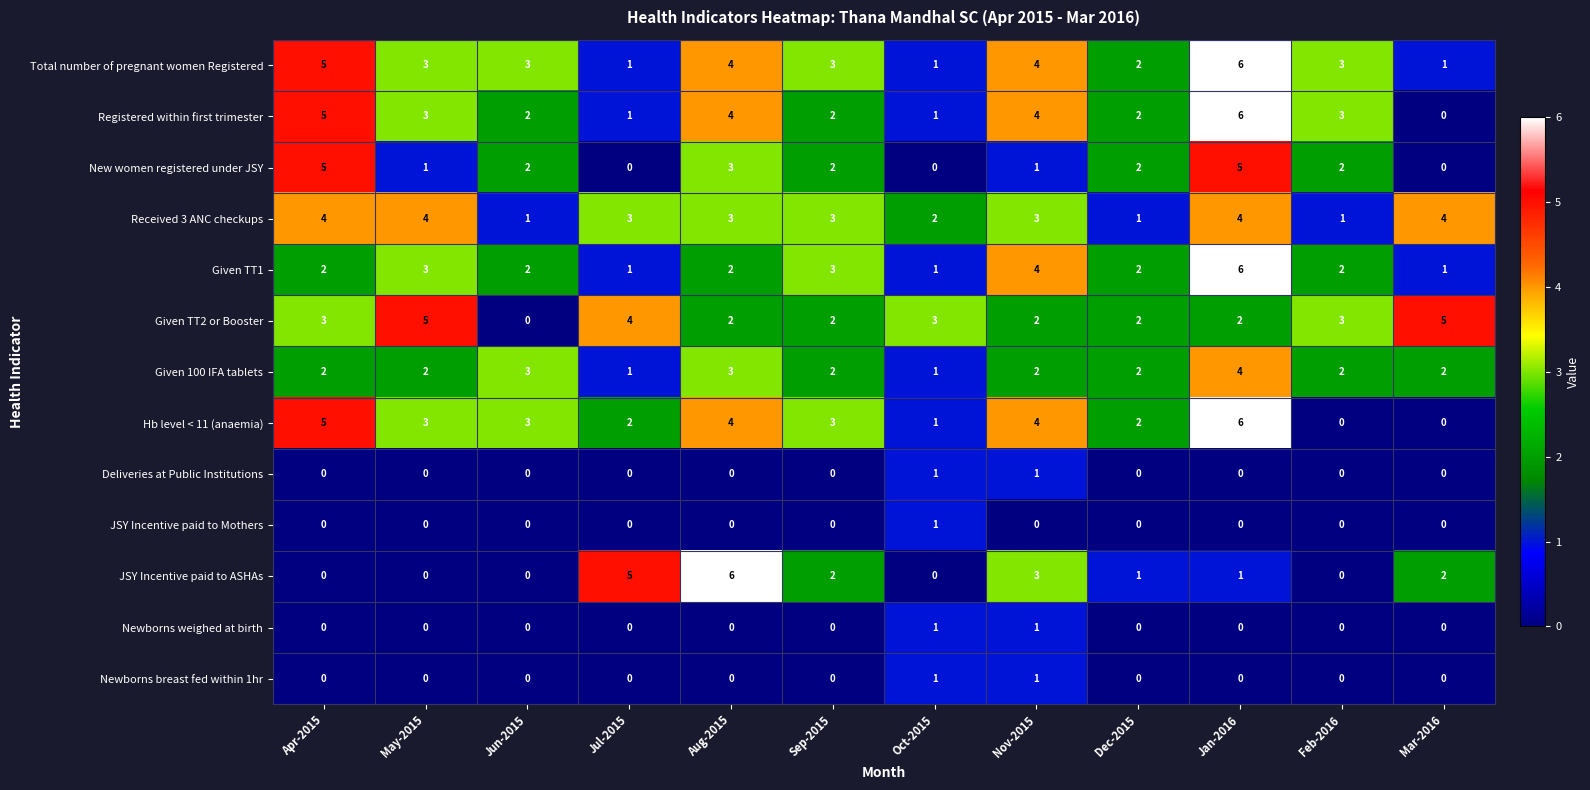

What is the difference between the second highest and minimum values in the Registered within first trimester series?

5